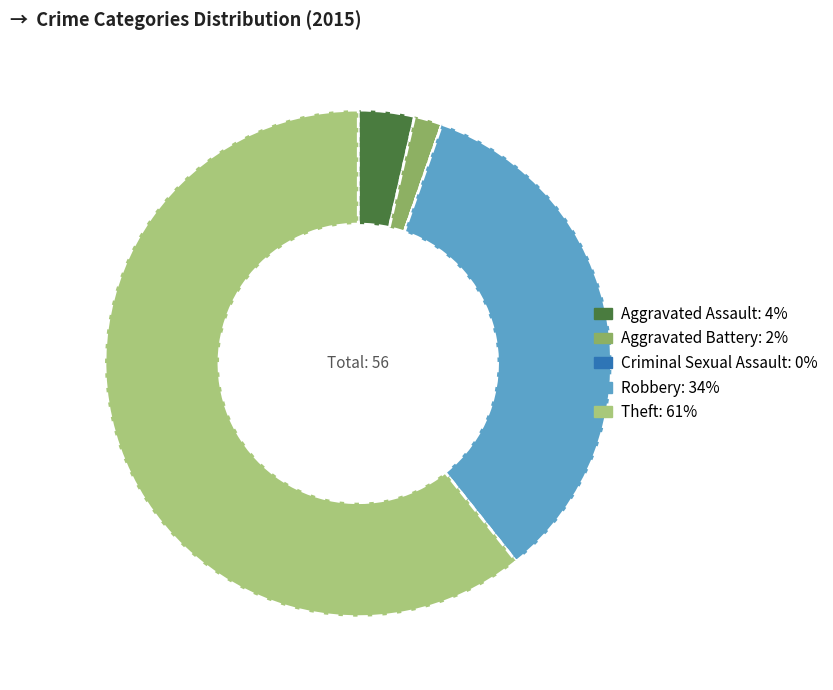

The Theft slice represents 61% of the pie. True or false?

True